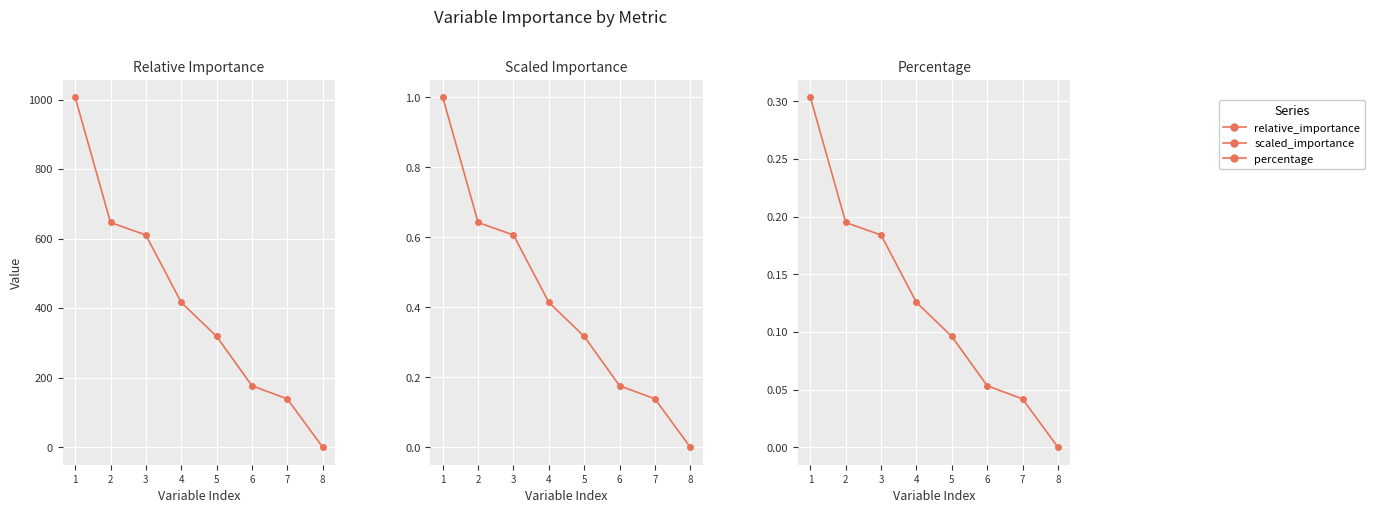

True or false: percentage and scaled_importance intersect in this chart.

False